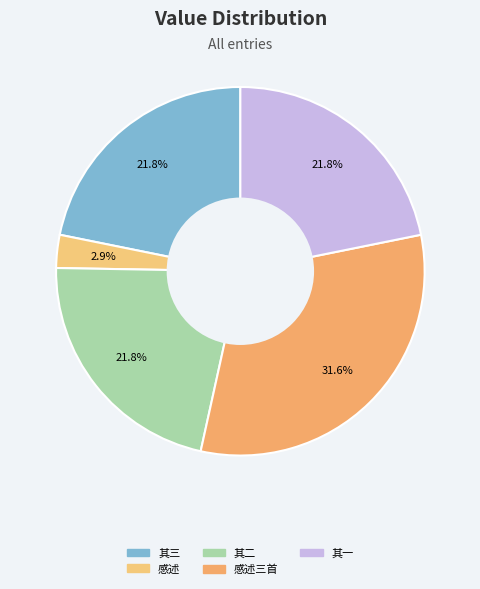

How many slices are in this pie chart?

5